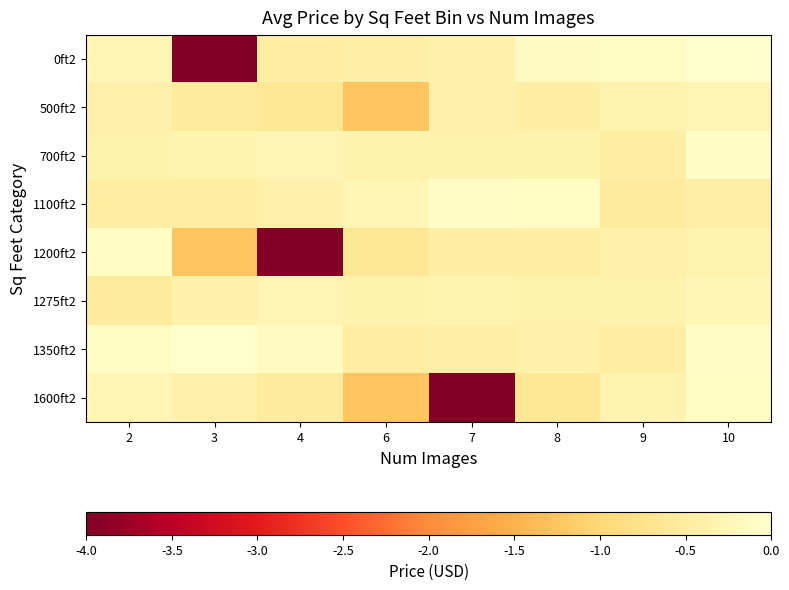

Reading left to right, what are all the values shown in this chart?

0ft2: 2=-0.3	3=-4.0	4=-0.5	6=-0.4	7=-0.4	8=-0.1	9=-0.1	10=0.0
500ft2: 2=-0.4	3=-0.5	4=-0.6	6=-1.3	7=-0.4	8=-0.5	9=-0.3	10=-0.3
700ft2: 2=-0.4	3=-0.3	4=-0.3	6=-0.3	7=-0.3	8=-0.4	9=-0.5	10=-0.1
1100ft2: 2=-0.4	3=-0.4	4=-0.4	6=-0.3	7=-0.1	8=-0.1	9=-0.5	10=-0.4
1200ft2: 2=-0.1	3=-1.3	4=-4.0	6=-0.6	7=-0.5	8=-0.4	9=-0.4	10=-0.3
1275ft2: 2=-0.5	3=-0.4	4=-0.3	6=-0.4	7=-0.3	8=-0.3	9=-0.4	10=-0.3
1350ft2: 2=-0.1	3=0.0	4=-0.1	6=-0.5	7=-0.4	8=-0.4	9=-0.5	10=-0.1
1600ft2: 2=-0.3	3=-0.4	4=-0.5	6=-1.3	7=-4.0	8=-0.6	9=-0.3	10=-0.1